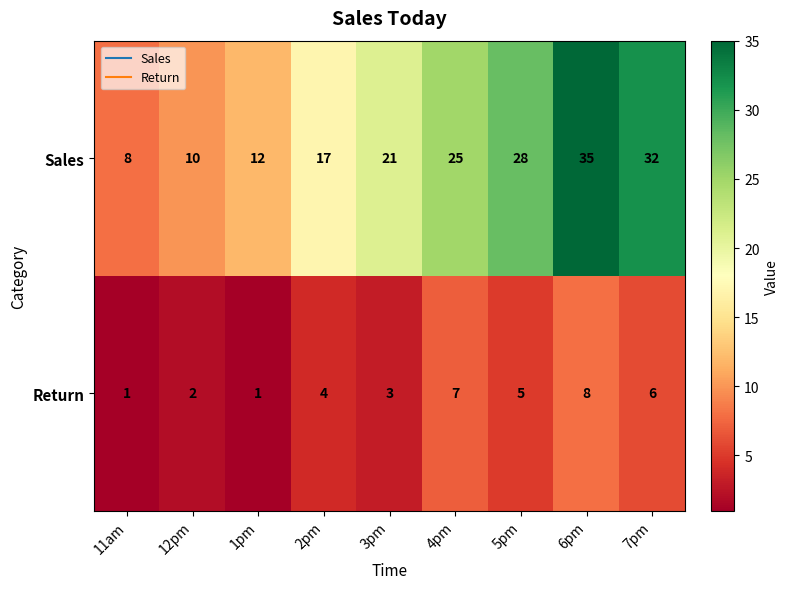

Which series has the largest total across all categories?

Sales